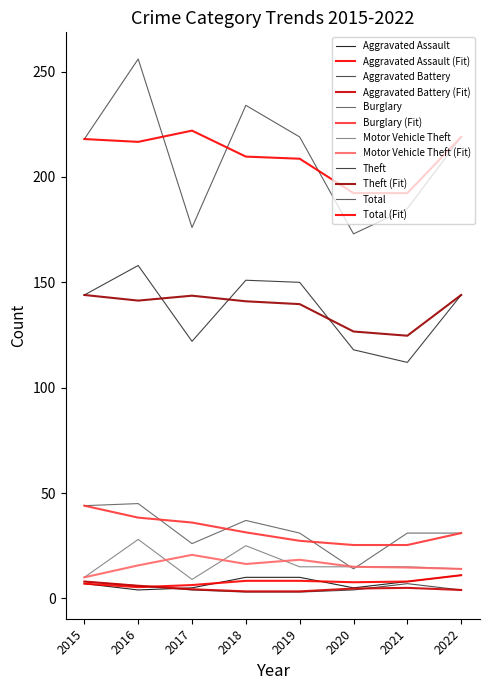

Reading left to right, transcribe all the data shown in this chart.

Aggravated Assault: 7	4	5	10	10	5	8	11
Aggravated Battery: 8	6	4	3	3	4	7	4
Burglary: 44	45	26	37	31	14	31	31
Motor Vehicle Theft: 10	28	9	25	15	15	15	14
Theft: 144	158	122	151	150	118	112	144
Total: 218	256	176	234	219	173	185	219